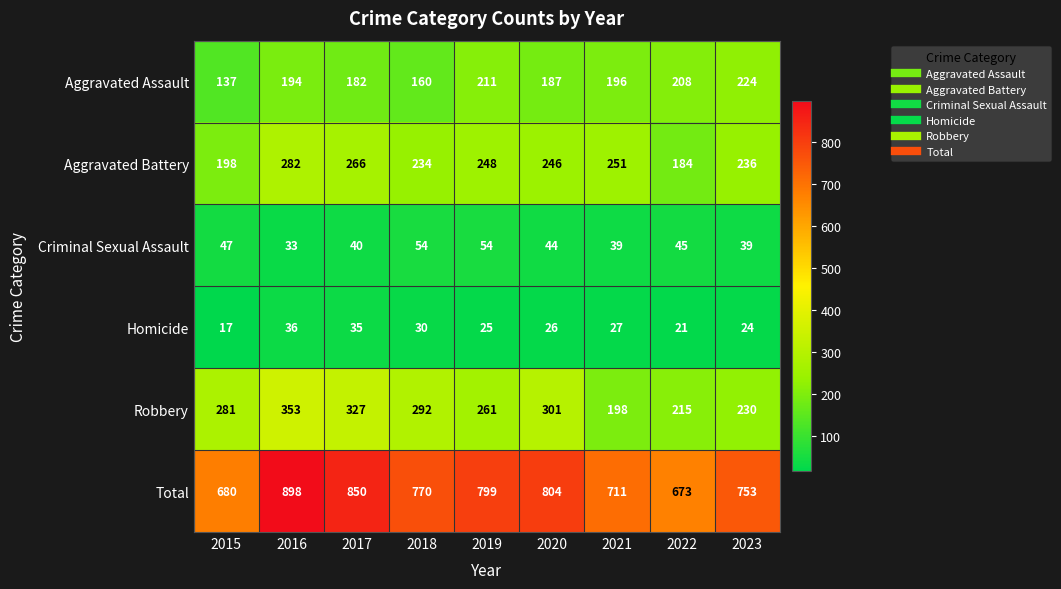

True or false: Total has a value of 850 at 2017.

True